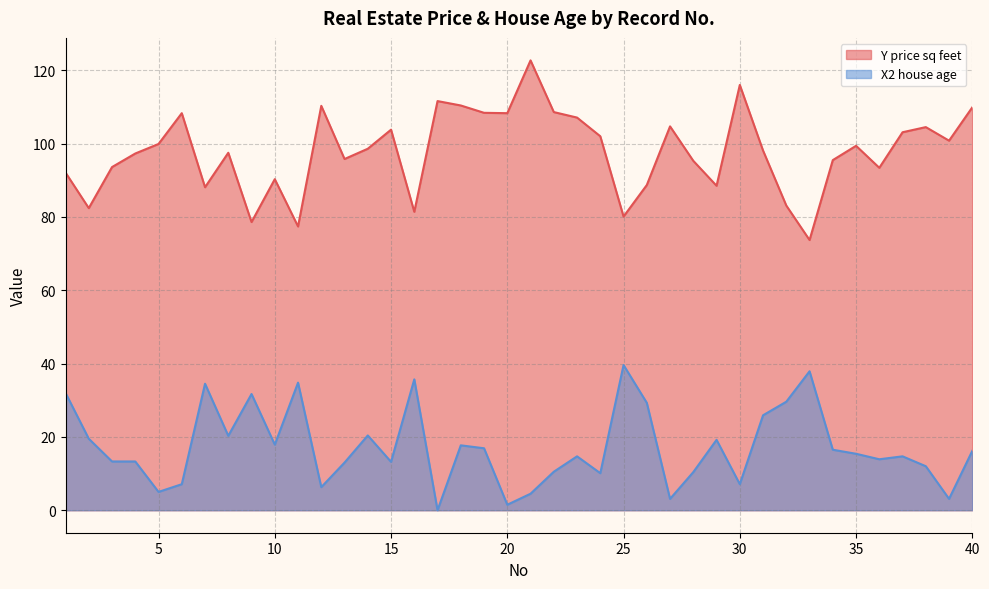

Reading left to right, extract all data points from this chart.

Y price sq feet: 92.1	82.4	93.6	97.3	99.9	108.3	88.1	97.5	78.6	90.3	77.4	110.3	95.8	98.6	103.8	81.4	111.6	110.4	108.4	108.3	122.7	108.6	107.1	102.0	80.1	88.7	104.7	95.3	88.5	116.0	98.1	83.1	73.7	95.5	99.4	93.4	103.1	104.5	100.8	109.9
X2 house age: 32.0	19.5	13.3	13.3	5.0	7.1	34.5	20.3	31.7	17.9	34.8	6.3	13.0	20.4	13.2	35.7	0.0	17.7	16.9	1.5	4.5	10.5	14.7	10.1	39.6	29.3	3.1	10.4	19.2	7.1	25.9	29.6	37.9	16.5	15.4	13.9	14.7	12.0	3.1	16.2